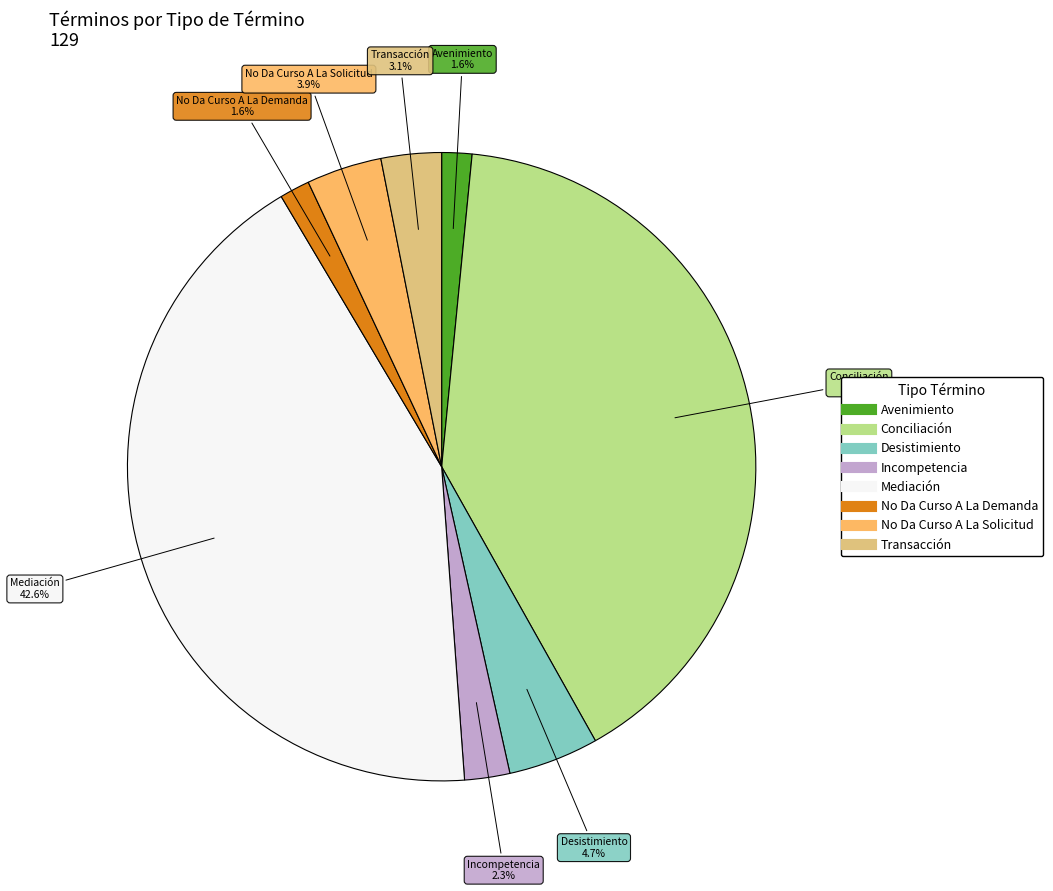

Count the number of slices in the pie.

8